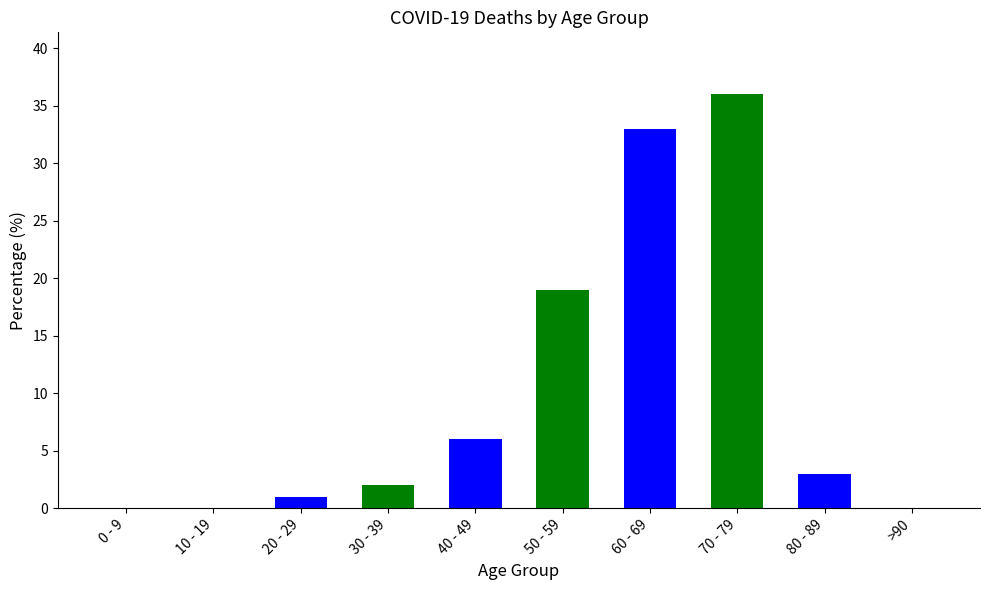

How many distinct data groups are displayed?

1